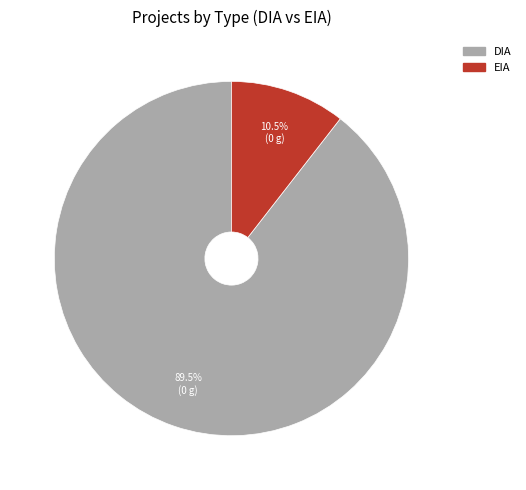

Which slice represents more than half of the pie?

DIA